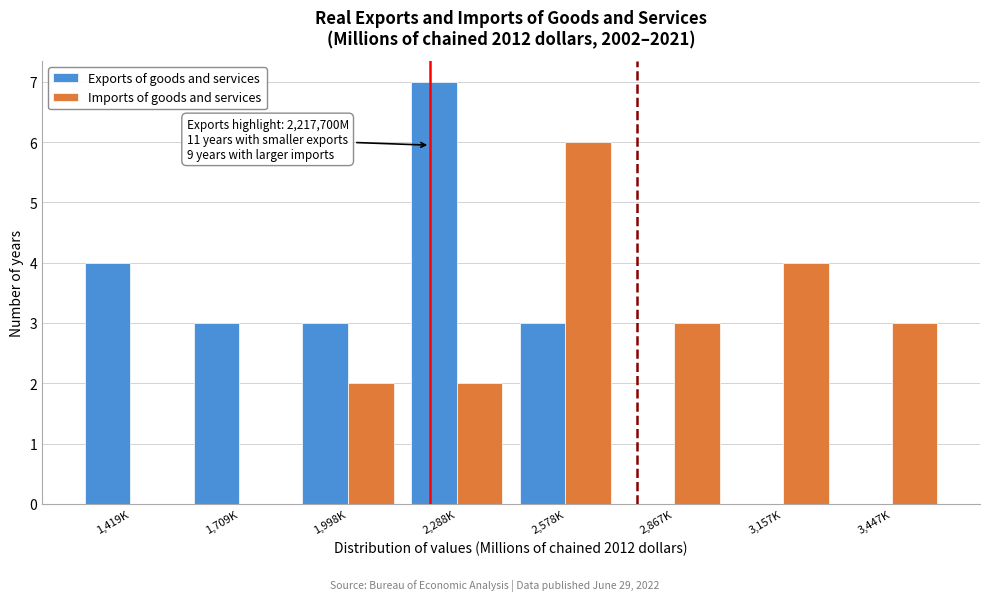

Reading right to left, extract all data points from this chart.

Exports of goods and services: 3,447K=0	3,157K=0	2,867K=0	2,578K=3	2,288K=7	1,998K=3	1,709K=3	1,419K=4
Imports of goods and services: 3,447K=3	3,157K=4	2,867K=3	2,578K=6	2,288K=2	1,998K=2	1,709K=0	1,419K=0